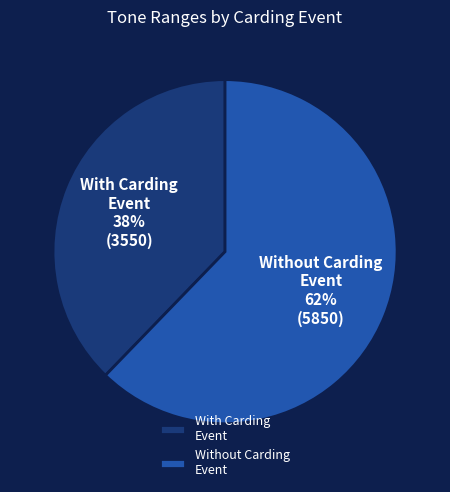

What is the largest slice in the pie chart?

Without Carding Event